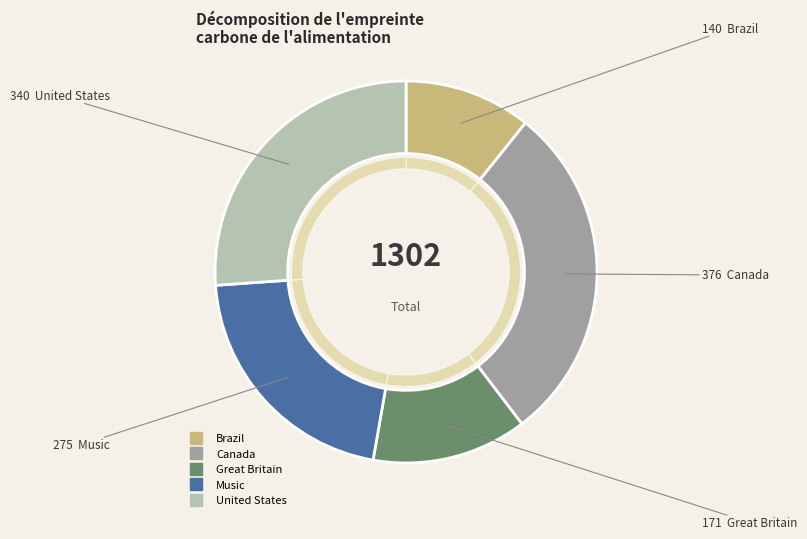

How many segments does this pie chart have?

5